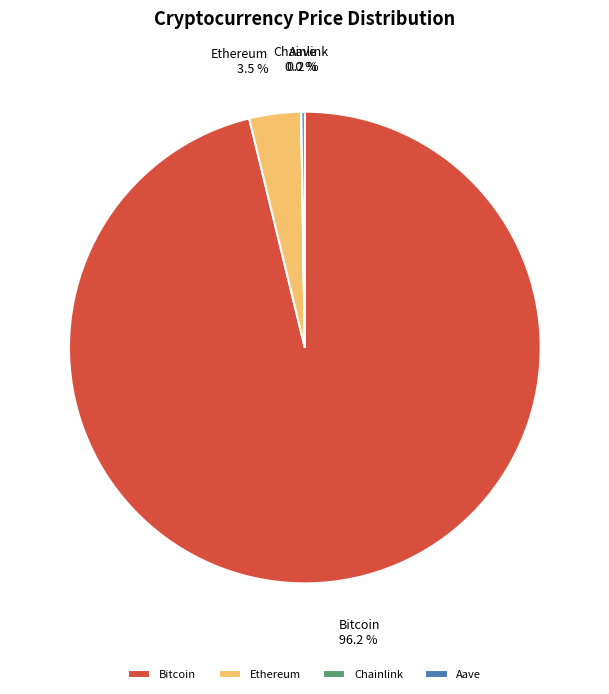

What percentage is NOT represented by Ethereum?

96.5%